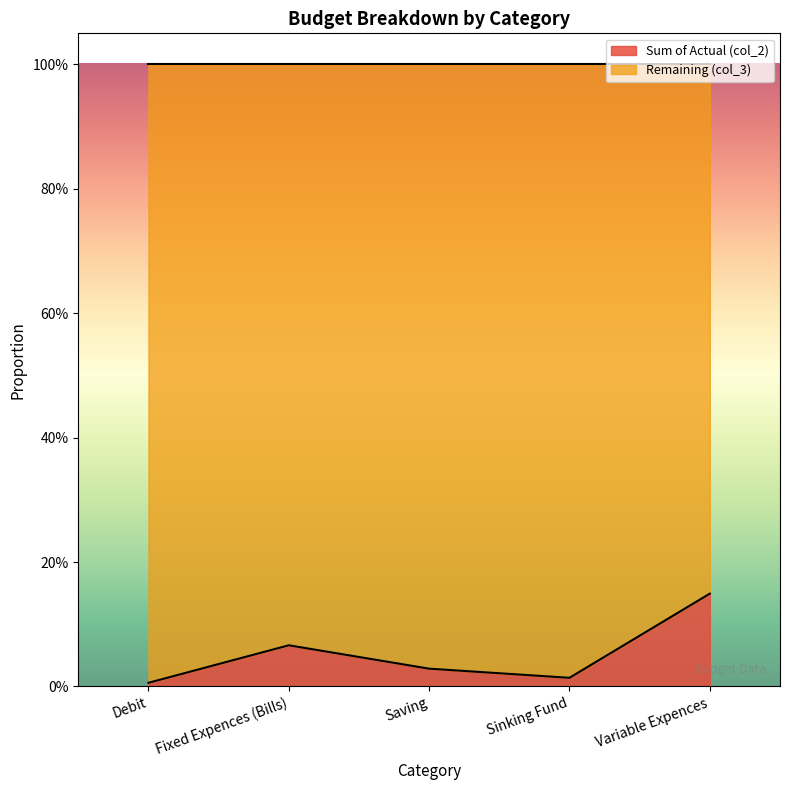

Between Saving and Fixed Expences (Bills), which is larger?

Fixed Expences (Bills)